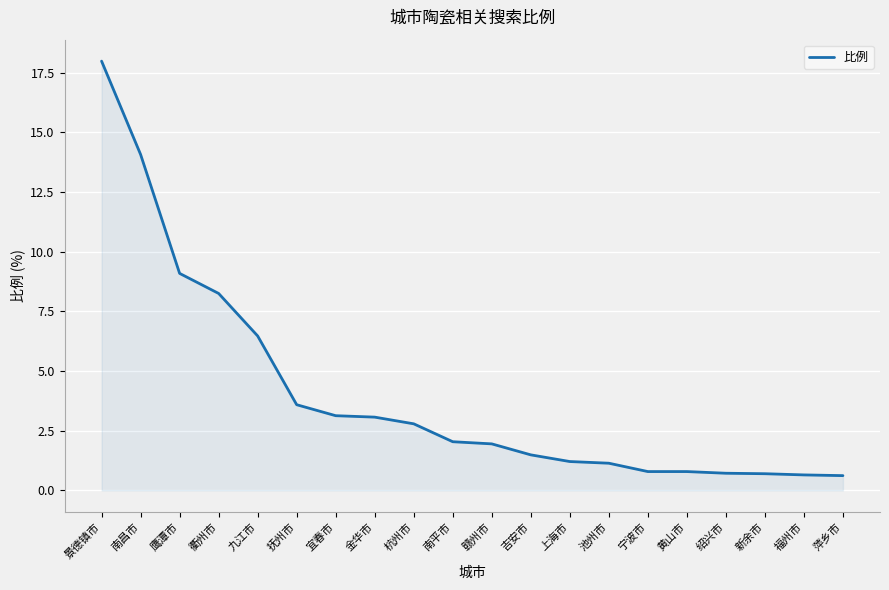

What is the ratio of the value at 抚州市 to the value at 宜春市?

1.1